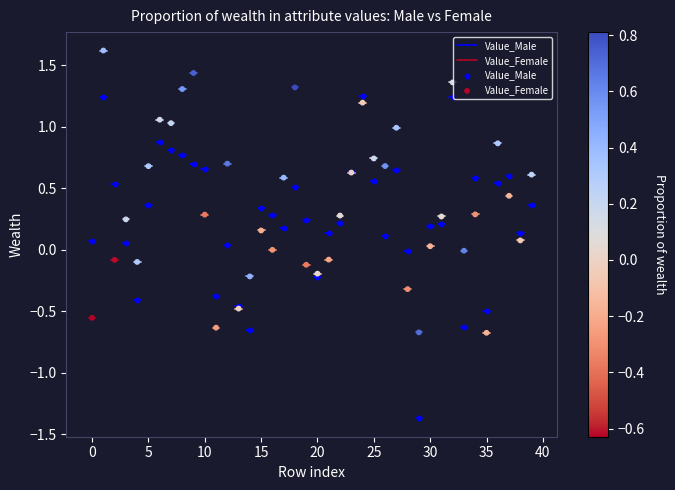

Which series has the largest Y range (max minus min)?

Value_Male